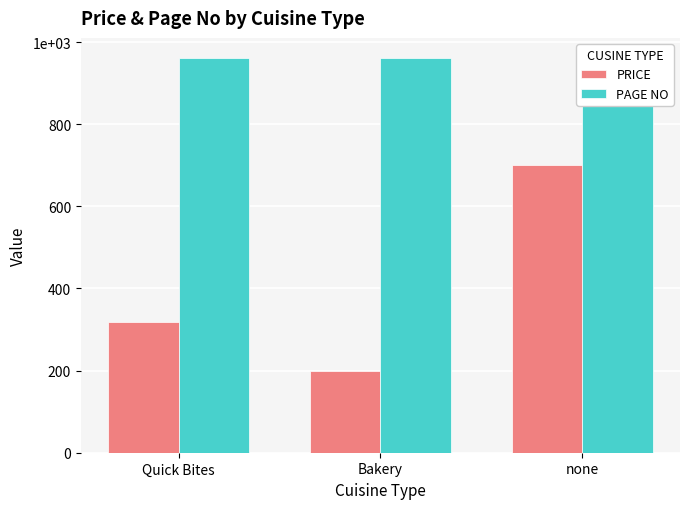

What is the value of the PRICE bar at the 1st from the left?

318